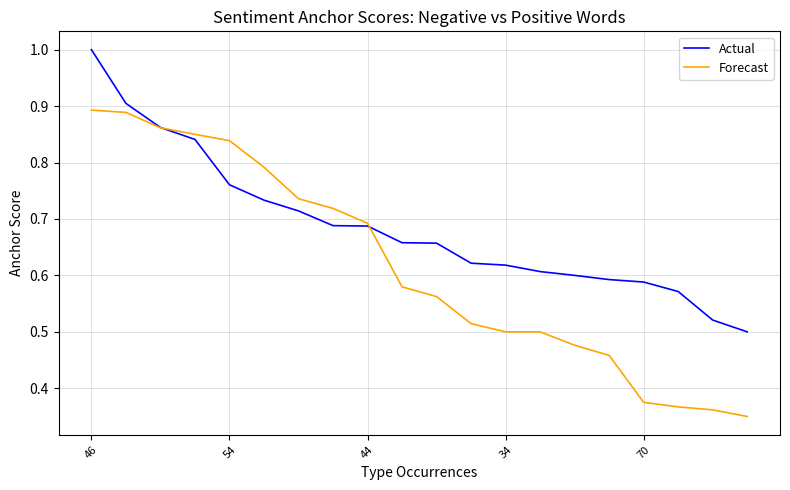

Which series has the widest spread of values?

Forecast